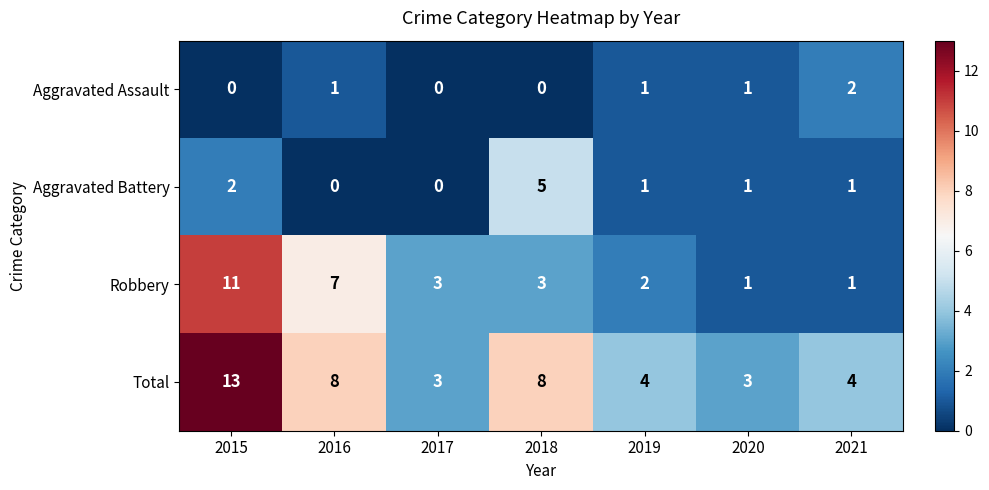

What is the total value across all series at 2015?

26